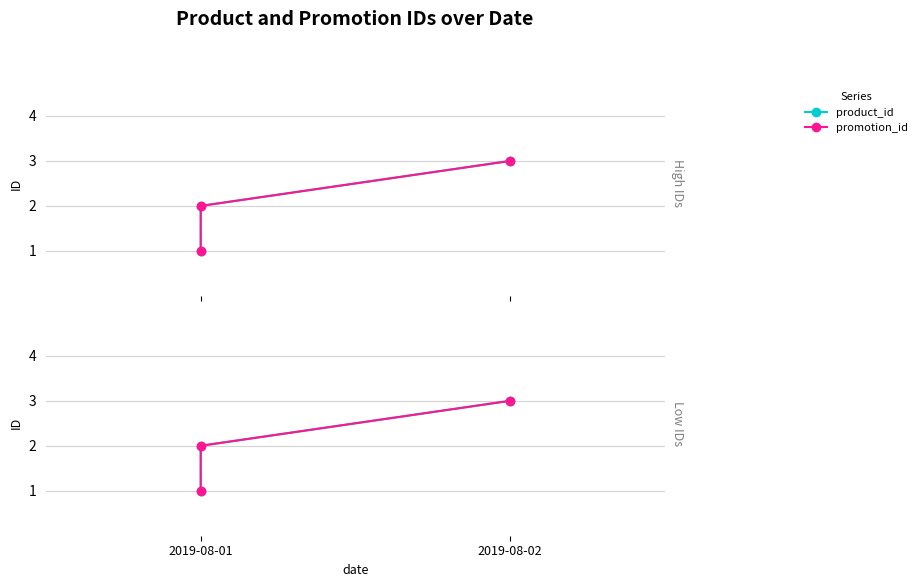

At 2019-08-01, list the series in order from smallest to largest.

product_id, promotion_id